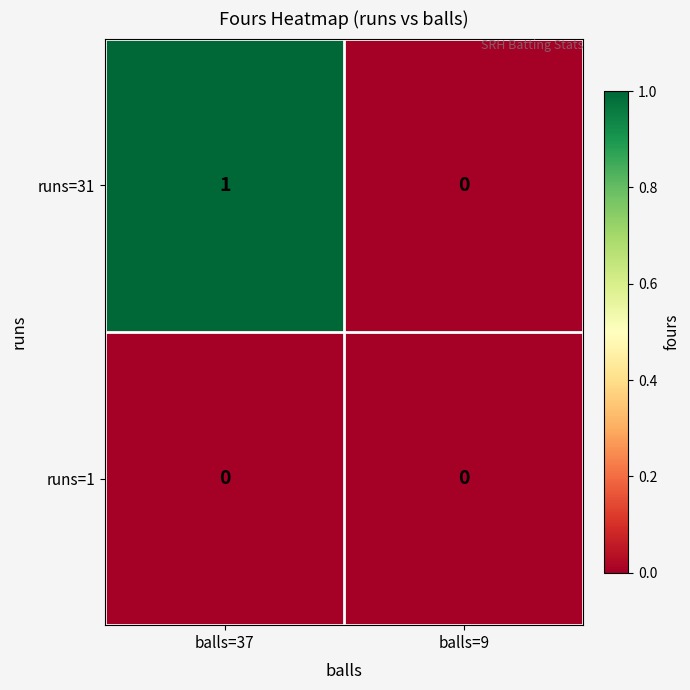

True or false: runs=31 has a value of 0 at balls=9.

True